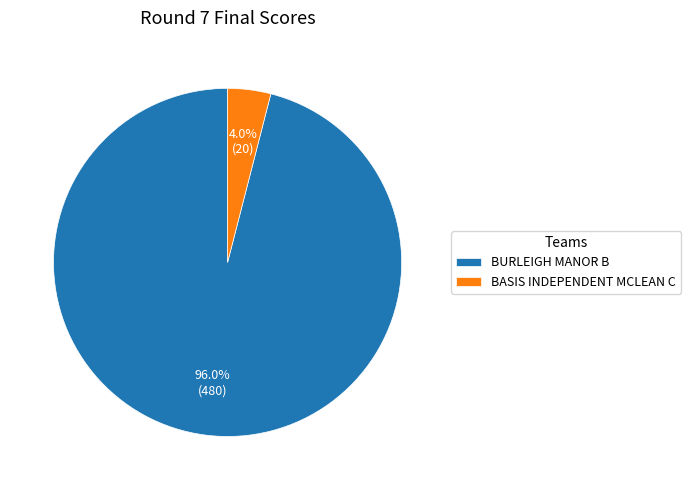

What is the largest slice in the pie chart?

BURLEIGH MANOR B